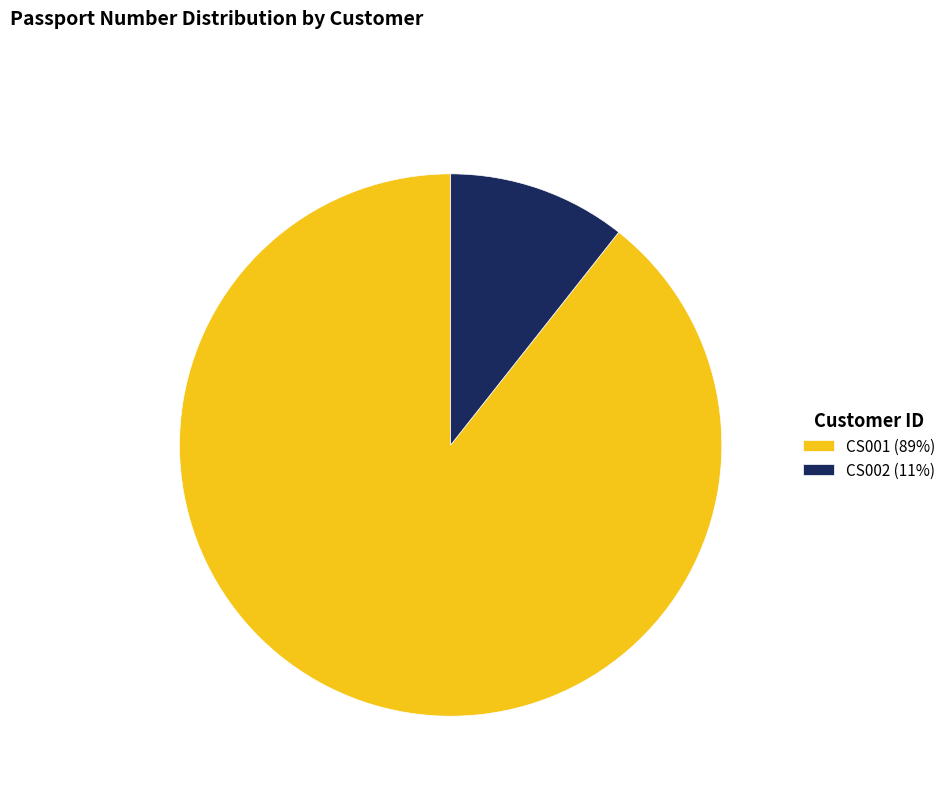

Is the sum of CS002 (11%) and CS001 (89%) greater than half?

Yes